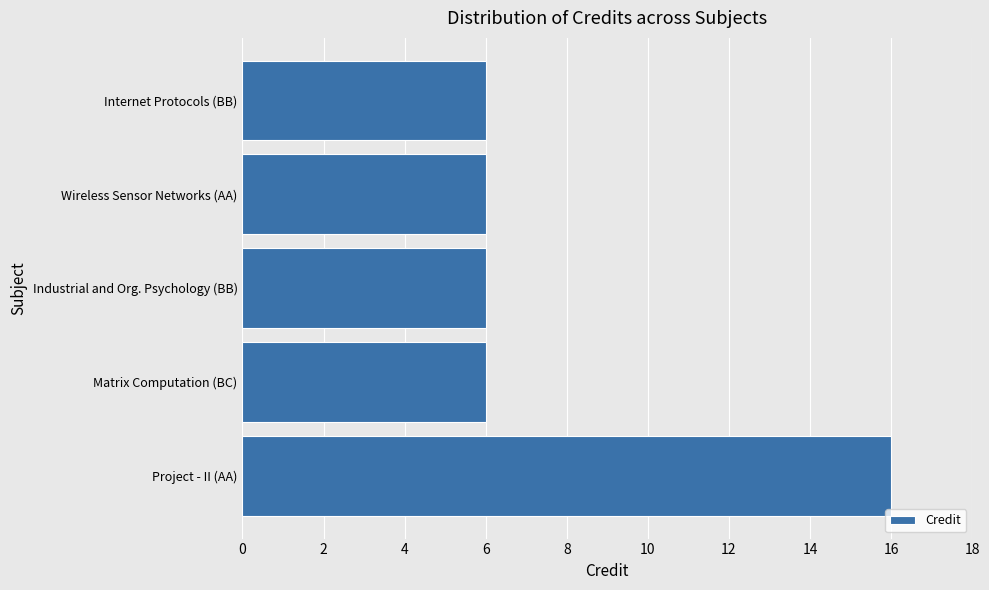

Reading bottom to top, transcribe all the data shown in this chart.

16	6	6	6	6